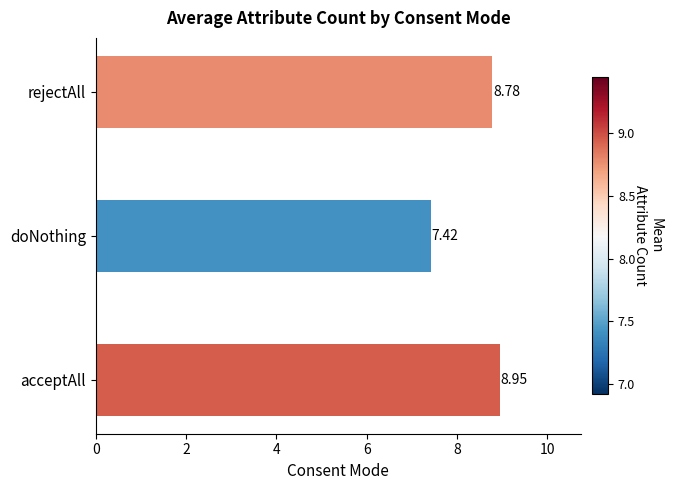

Which category has the lowest value across all series?

doNothing